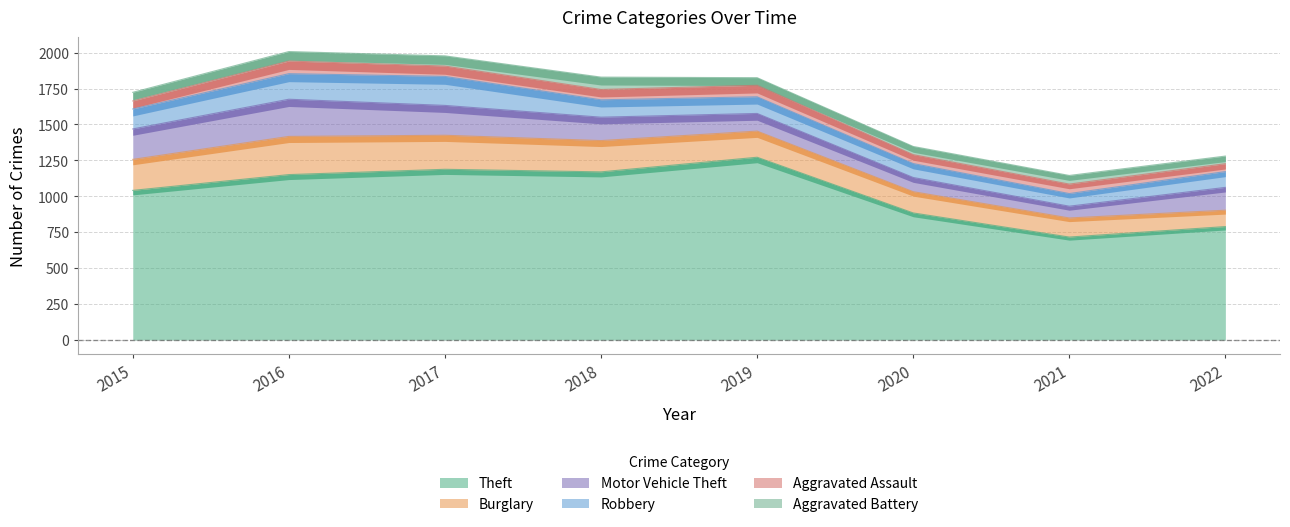

Reading left to right, transcribe all the data shown in this chart.

Theft: 2015=1041	2016=1151	2017=1188	2018=1170	2019=1272	2020=884	2021=716	2022=789
Burglary: 2015=216	2016=266	2017=237	2018=218	2019=182	2020=148	2021=133	2022=114
Motor Vehicle Theft: 2015=212	2016=259	2017=208	2018=163	2019=123	2020=99	2021=82	2022=159
Robbery: 2015=139	2016=178	2017=202	2018=121	2019=116	2020=97	2021=88	2022=110
Aggravated Assault: 2015=56	2016=88	2017=72	2018=72	2019=80	2020=62	2021=66	2022=55
Aggravated Battery: 2015=60	2016=66	2017=71	2018=86	2019=53	2020=57	2021=60	2022=53